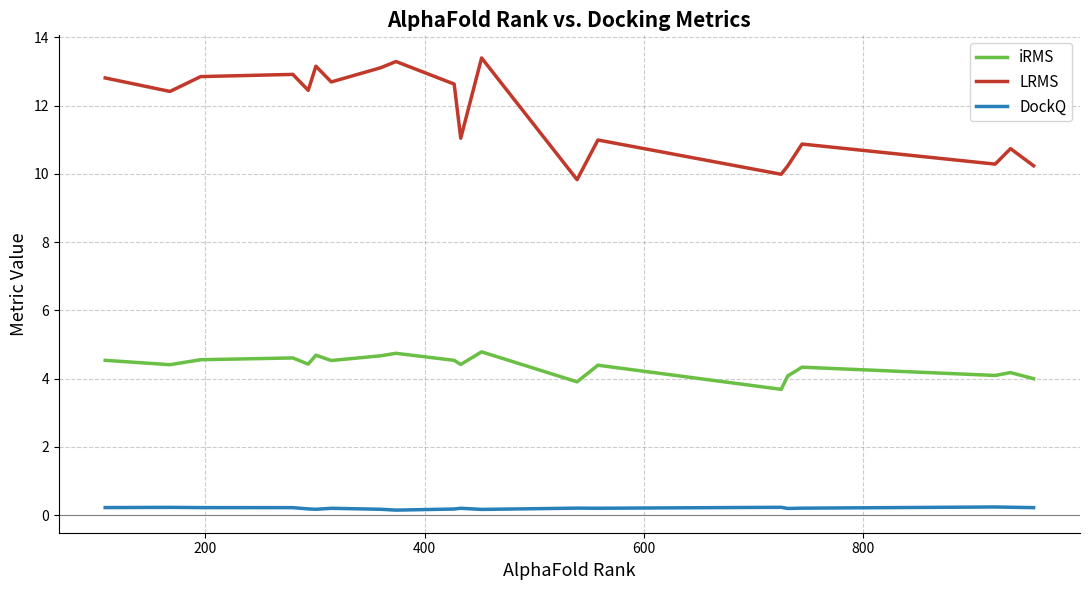

What are all the series names shown in the legend?

iRMS, LRMS, DockQ